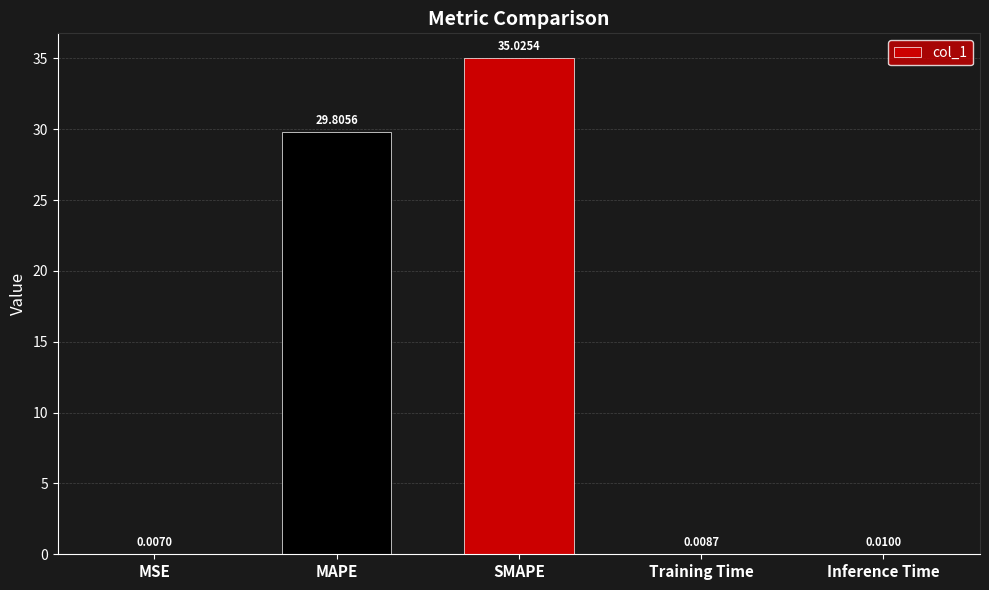

Between MSE and Training Time, which is larger?

Training Time